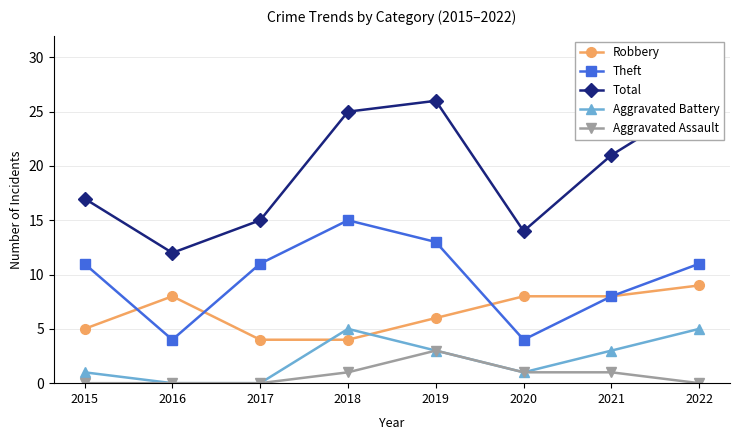

At which category does the chart reach its peak across all series?

2019